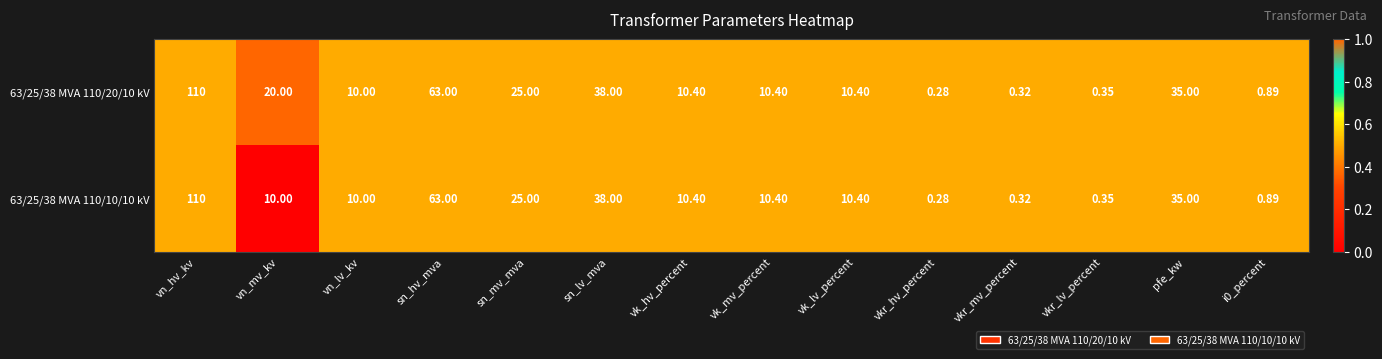

At which label is 63/25/38 MVA 110/10/10 kV closest to 55?

sn_hv_mva